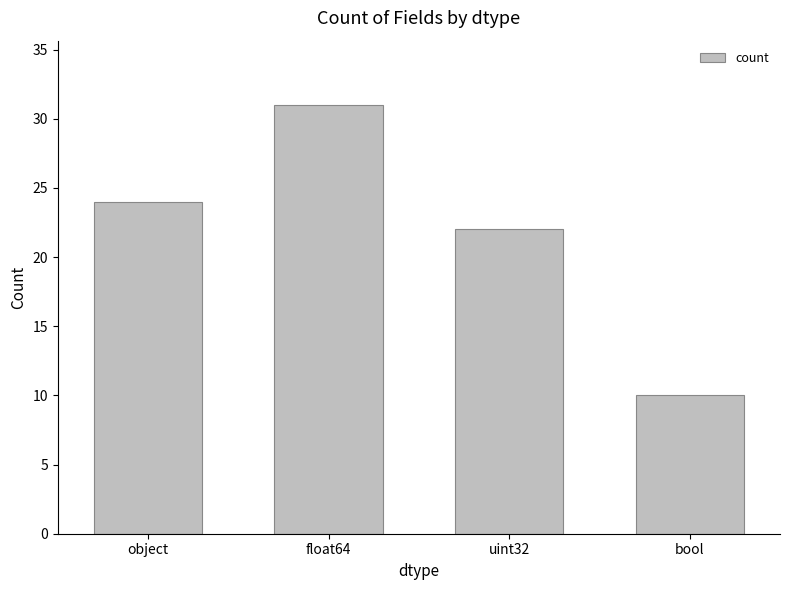

What is the sum of the values at float64 and bool?

41